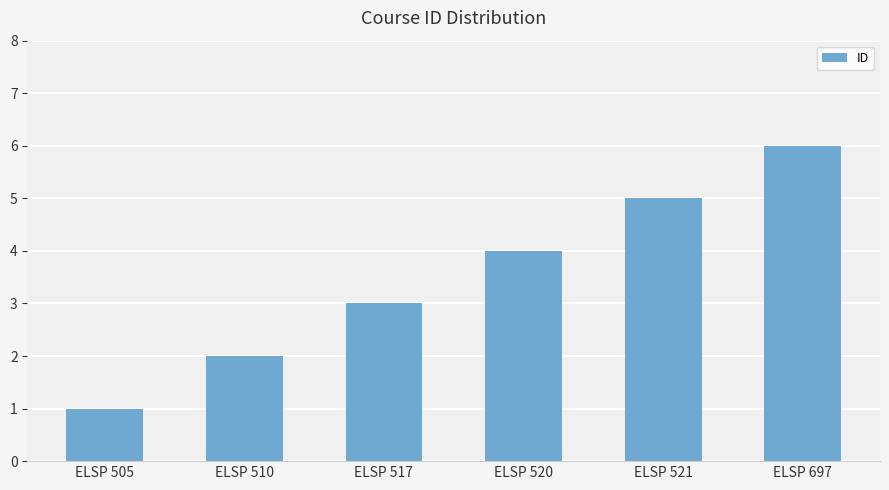

What is the change in value from ELSP 505 to ELSP 517?

+2